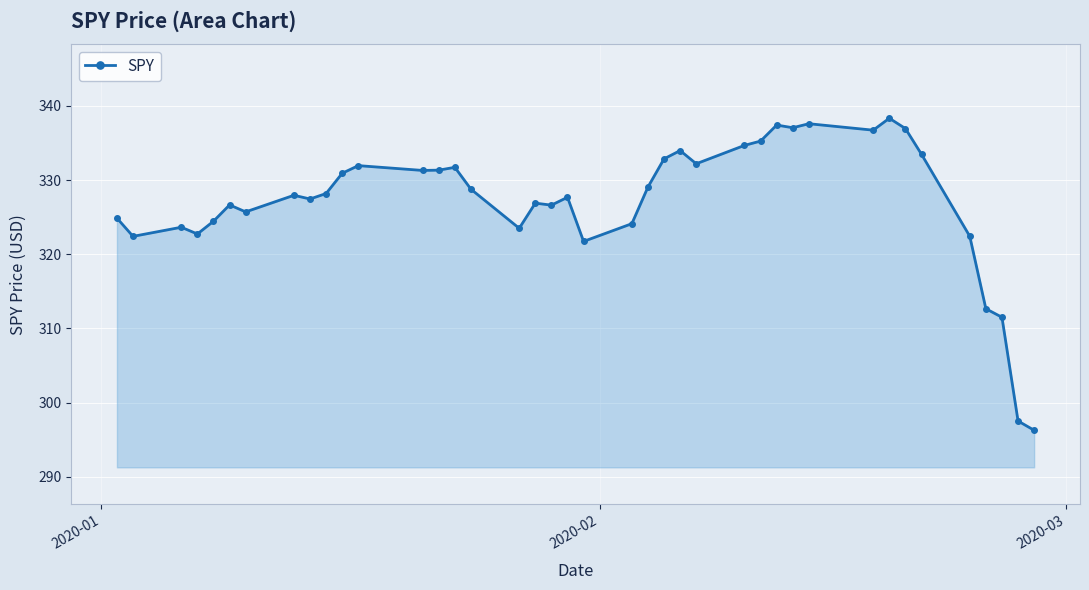

True or false: the data has more than 2 interior local peaks.

True